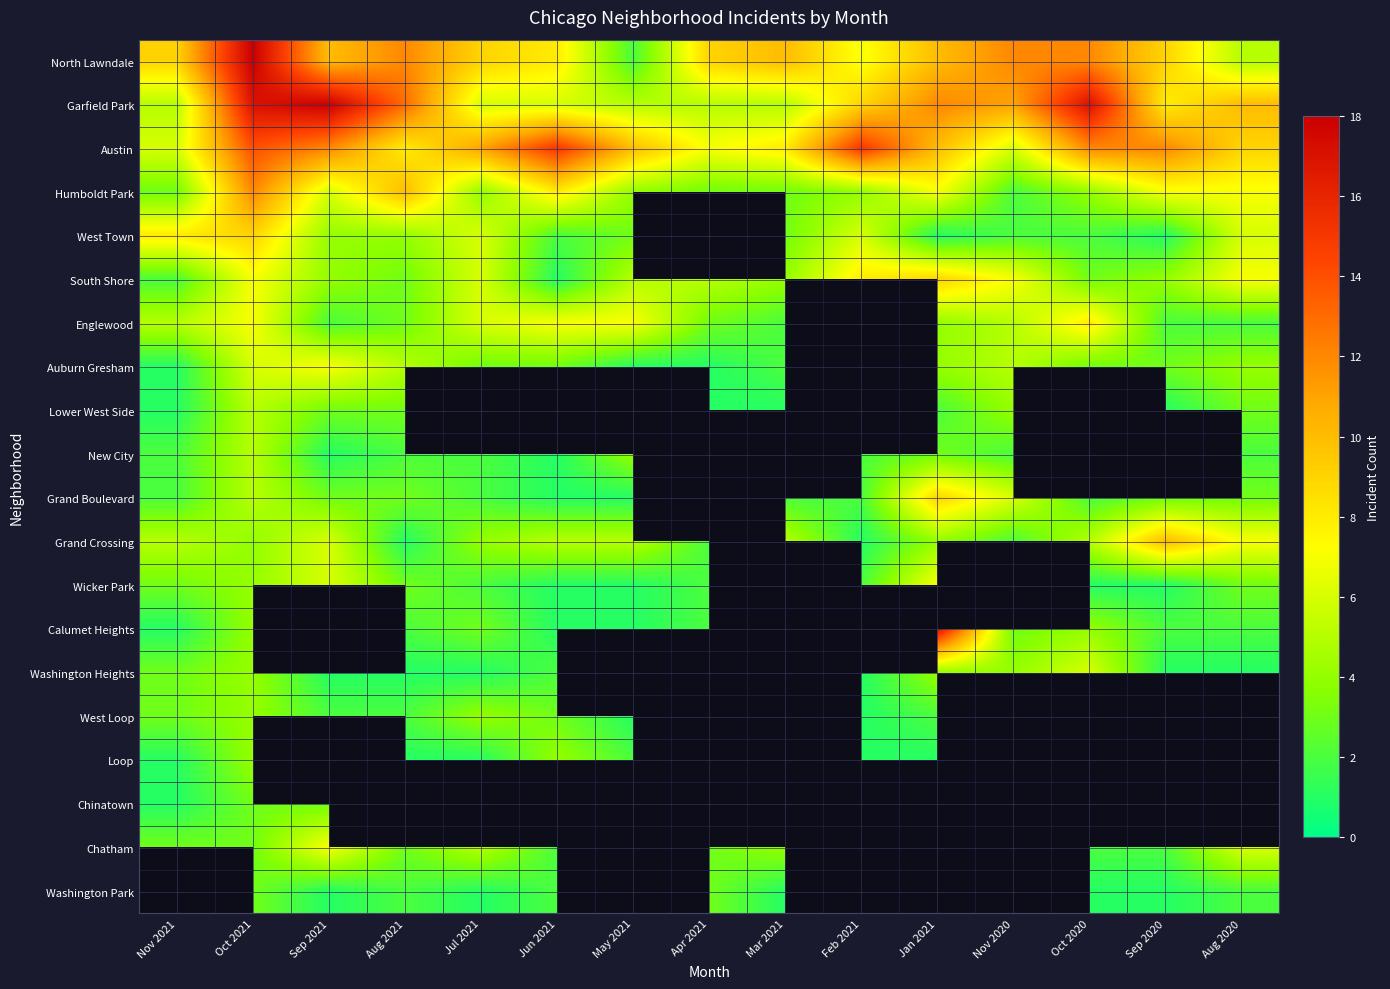

Which label corresponds to the smallest value in the chart?

Jan 2021